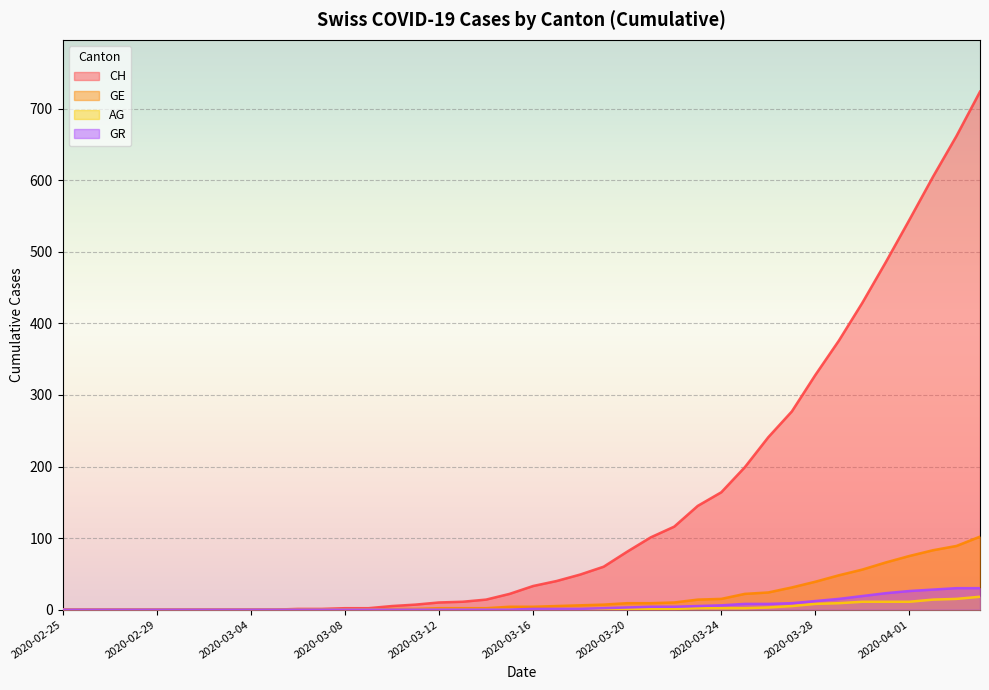

Which series has the largest range (max minus min)?

CH